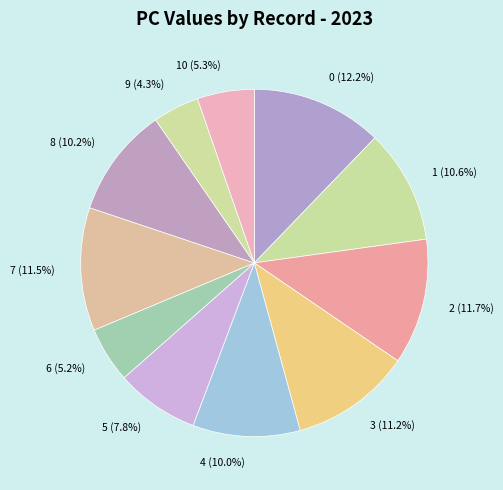

To the nearest percent, what is the difference between the largest and smallest slice percentages?

8%